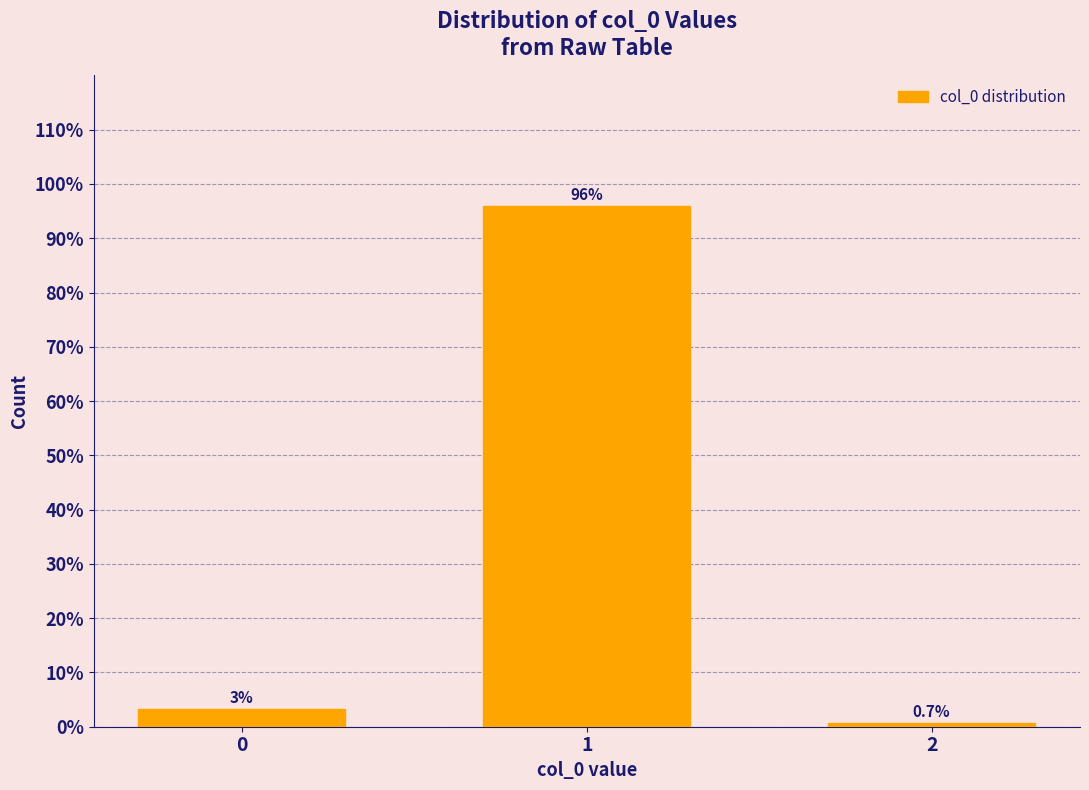

What is the average value?

33.3